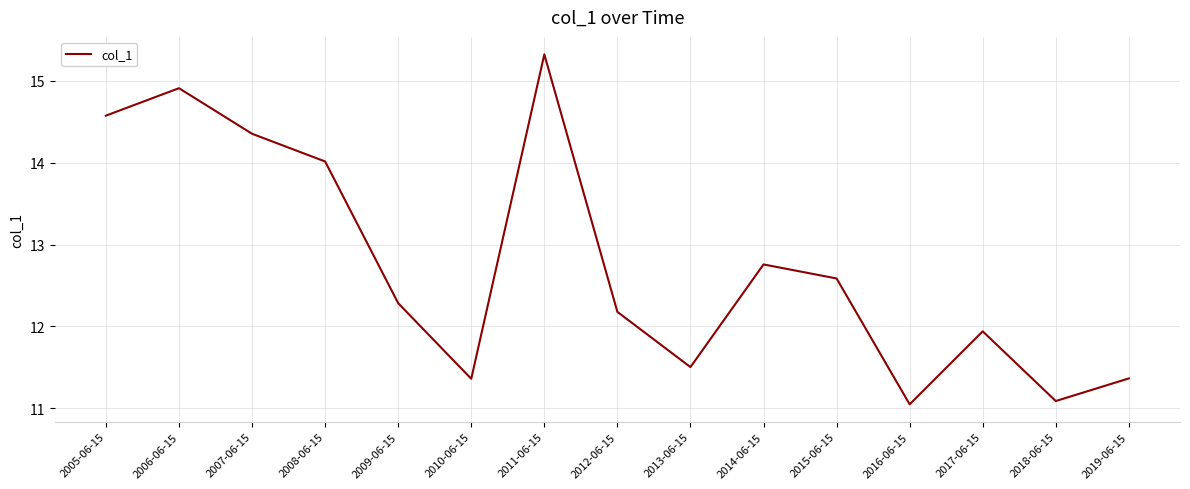

What is the maximum value shown in the chart?

15.3